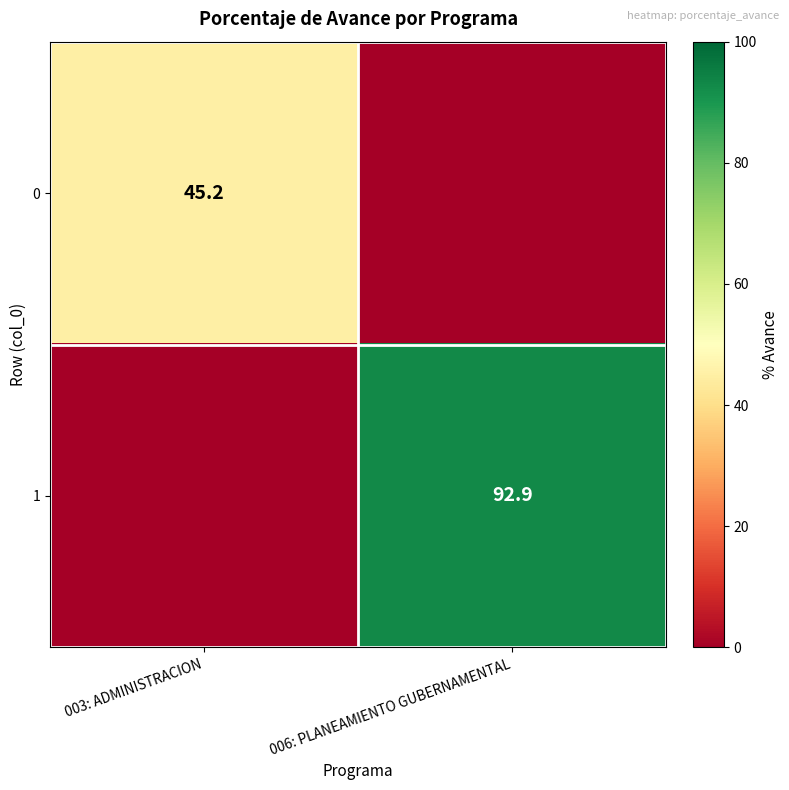

Is it true that 1 equals 166.8 at 006: PLANEAMIENTO GUBERNAMENTAL?

False